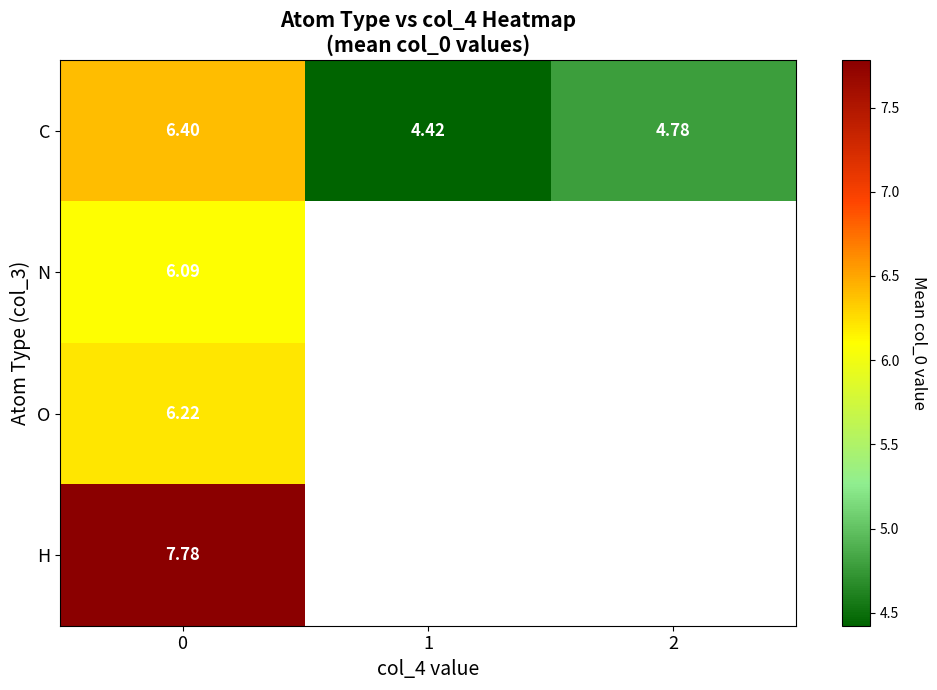

What is the maximum value for H?

7.8